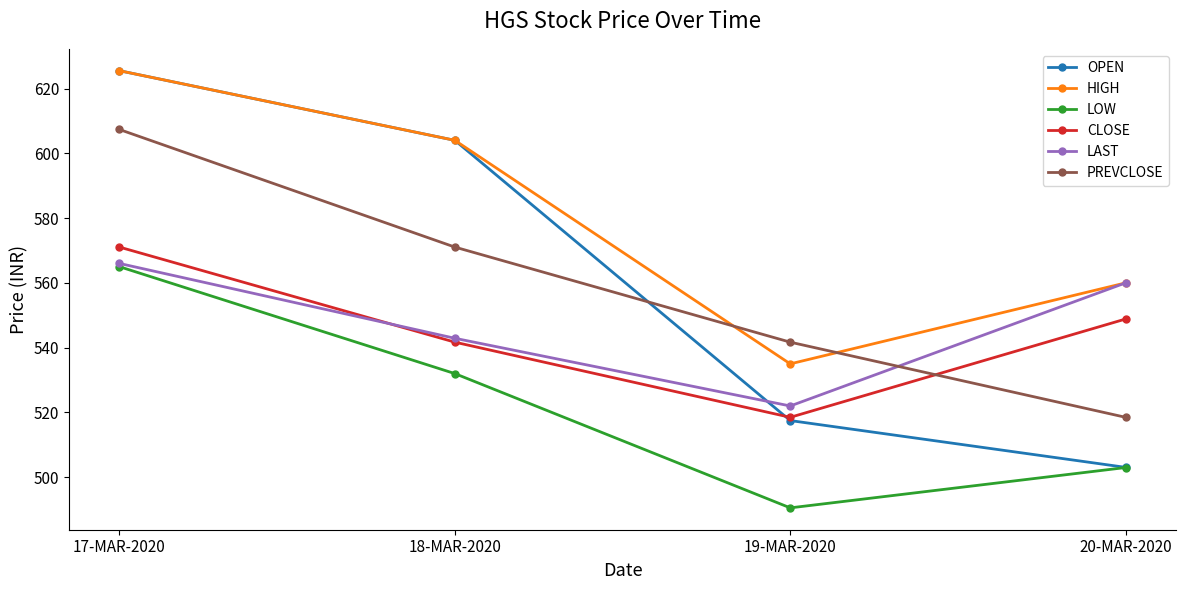

Which series changed the most between 18-MAR-2020 and 19-MAR-2020?

OPEN